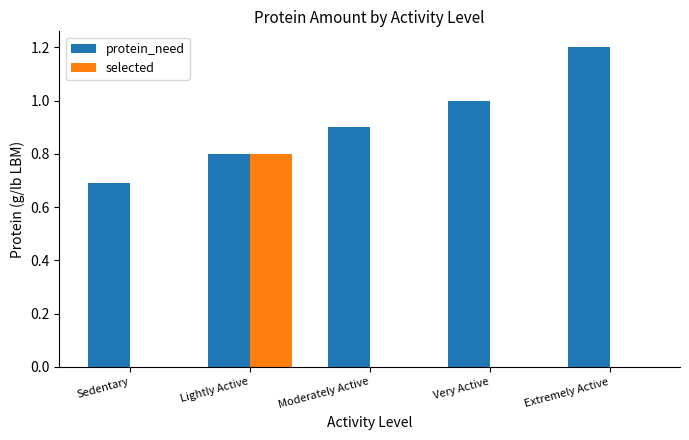

Which category has the highest value across all series?

Extremely Active